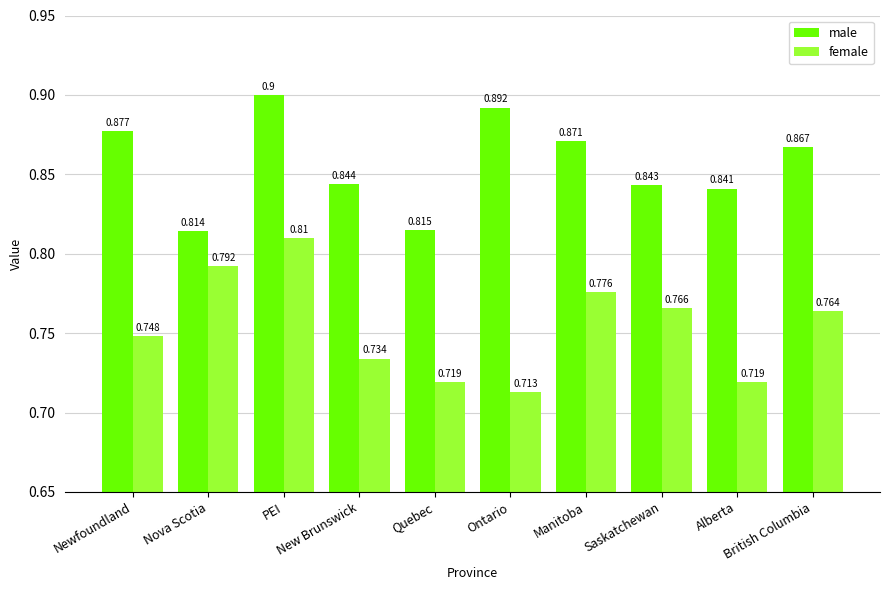

At Ontario, list the series in order from largest to smallest.

male, female